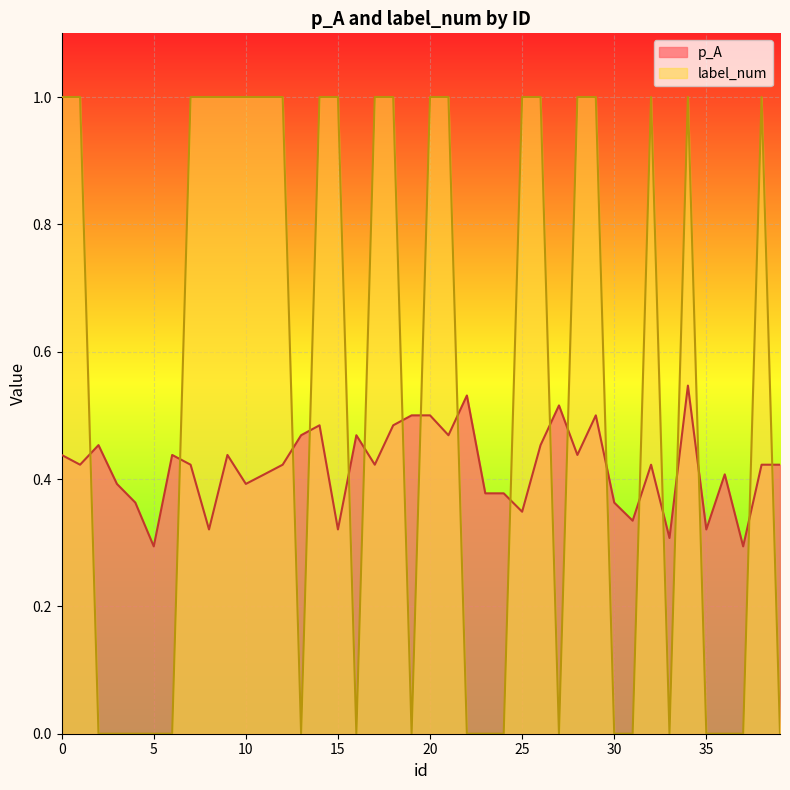

At 11, list the series in order from largest to smallest.

label_num, p_A